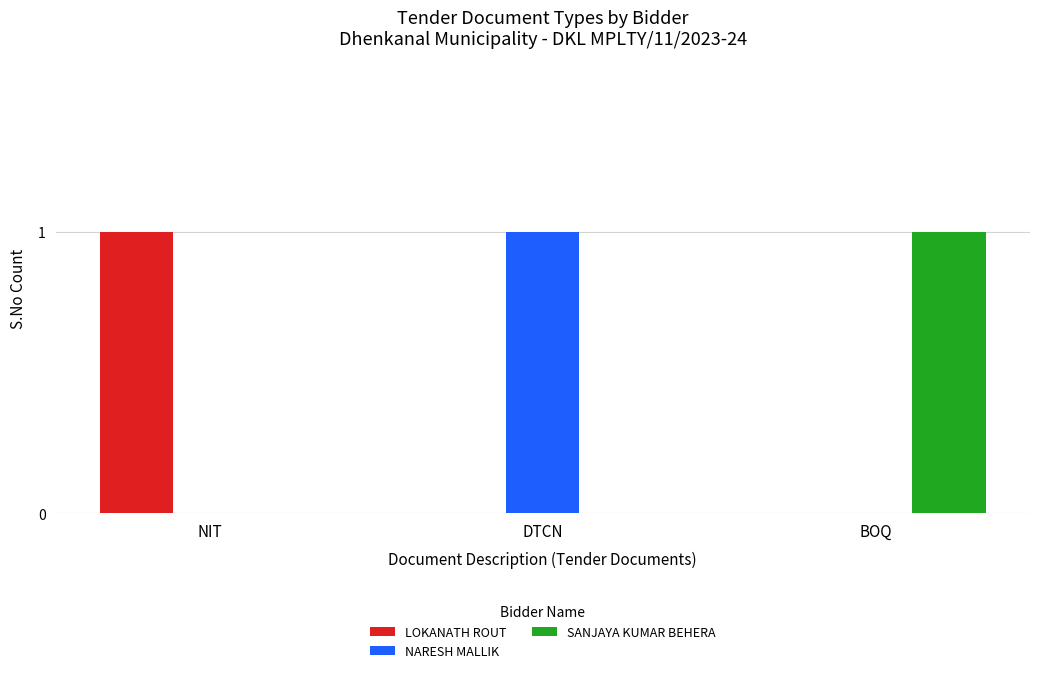

How many groups of bars are there?

3